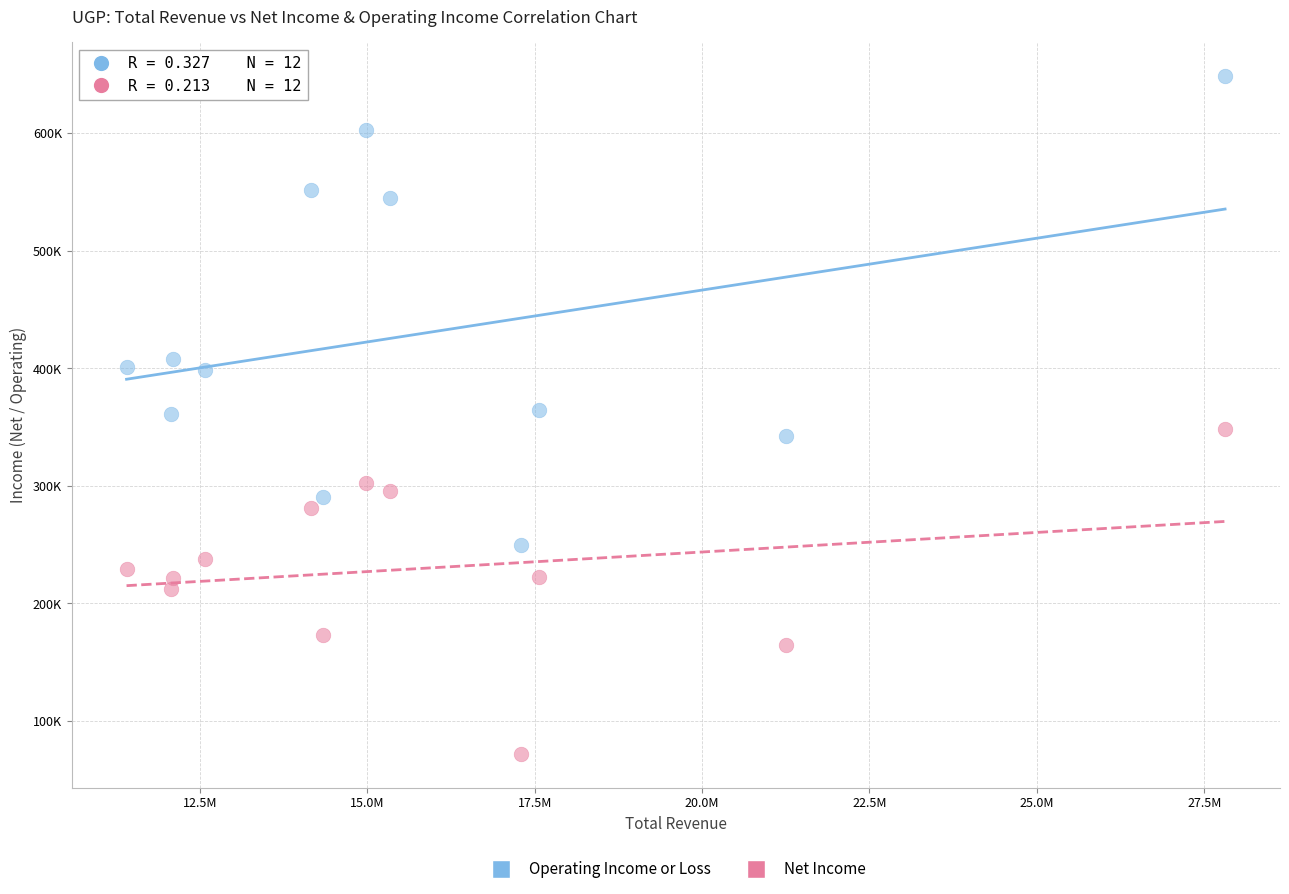

Which series reaches the minimum Y coordinate?

Net Income